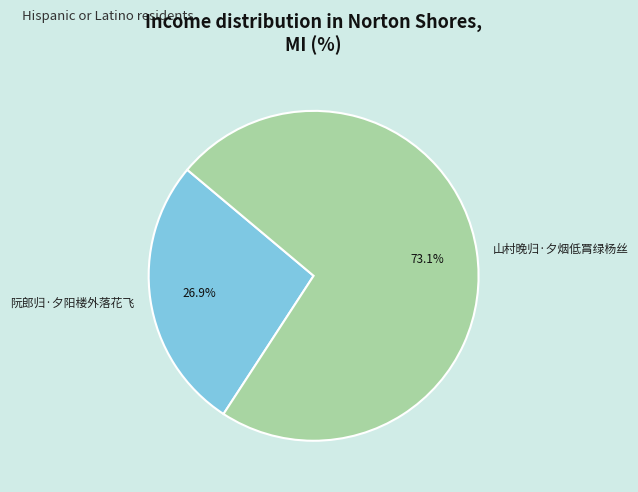

Does 山村晚归·夕烟低罥绿杨丝 represent more than half of the total?

Yes